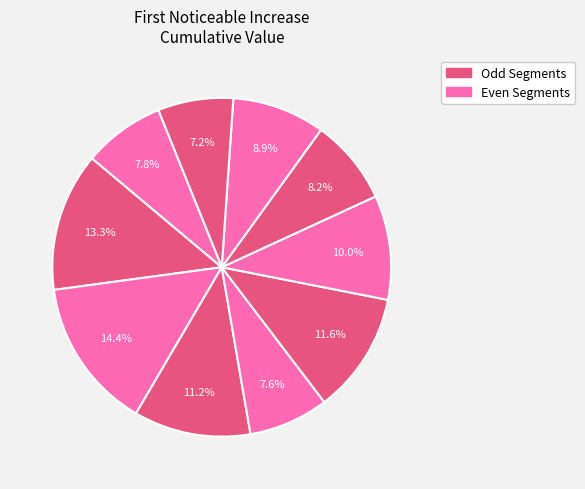

How many slices are in this pie chart?

10